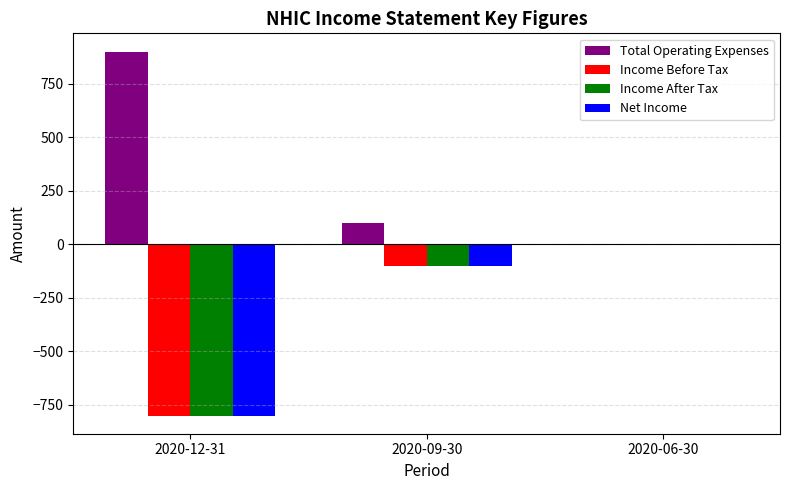

What is the maximum value shown in the chart?

900